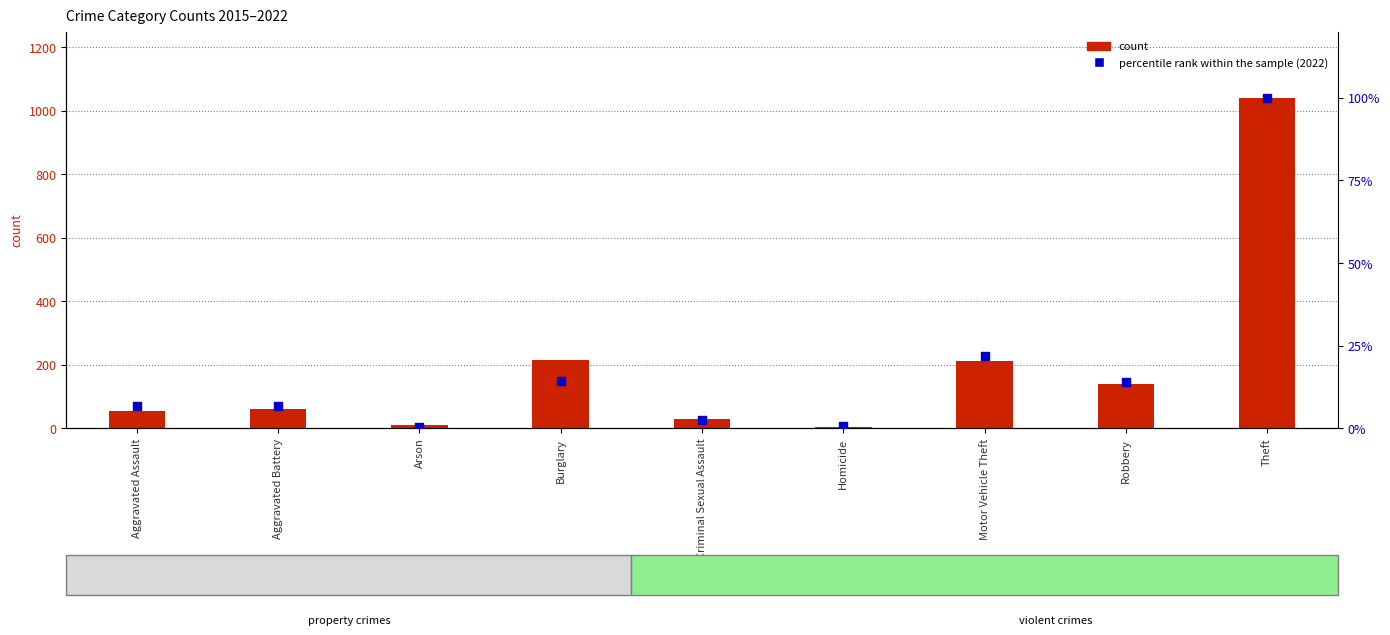

Which series reaches the minimum Y coordinate?

percentile rank (2022 normalized)